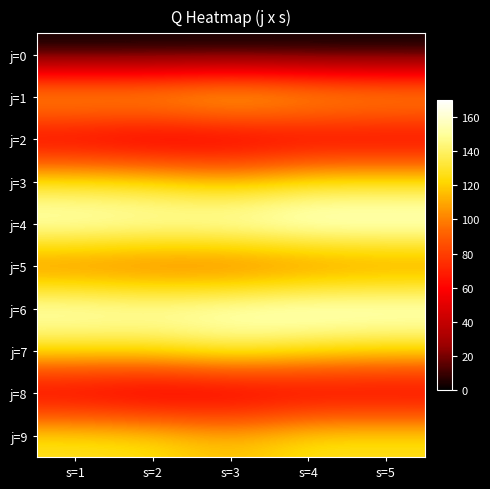

Reading left to right, list all the values displayed in this chart.

j=0: s=1=0.0	s=2=0.0	s=3=0.0	s=4=0.0	s=5=0.0
j=1: s=1=127.0	s=2=127.7	s=3=136.9	s=4=127.3	s=5=123.5
j=2: s=1=44.4	s=2=38.5	s=3=41.4	s=4=45.8	s=5=45.8
j=3: s=1=129.5	s=2=127.1	s=3=116.3	s=4=128.8	s=5=128.6
j=4: s=1=164.9	s=2=161.4	s=3=164.9	s=4=169.9	s=5=169.0
j=5: s=1=89.0	s=2=85.7	s=3=84.7	s=4=89.6	s=5=93.4
j=6: s=1=164.9	s=2=161.4	s=3=164.9	s=4=169.9	s=5=169.0
j=7: s=1=127.0	s=2=127.7	s=3=136.9	s=4=127.3	s=5=123.5
j=8: s=1=44.4	s=2=38.5	s=3=41.4	s=4=45.8	s=5=45.8
j=9: s=1=129.5	s=2=127.1	s=3=116.3	s=4=128.8	s=5=128.6